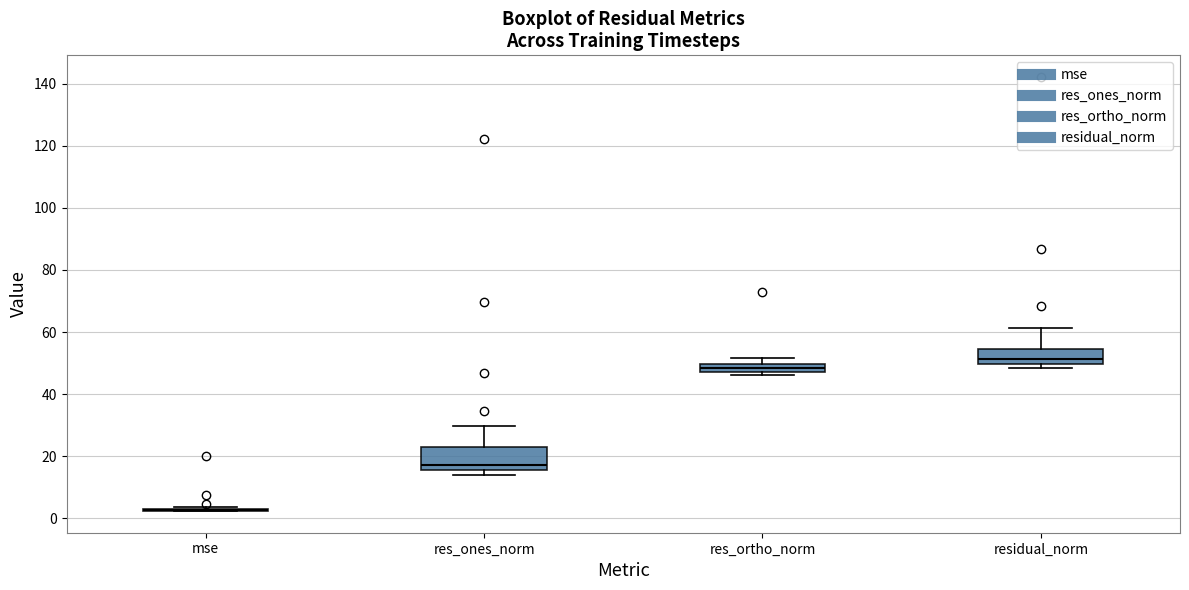

Where does the median line of the box for res_ones_norm sit on the y-axis? The values are not printed on the chart, so give them approximately, as read against the axis.

18